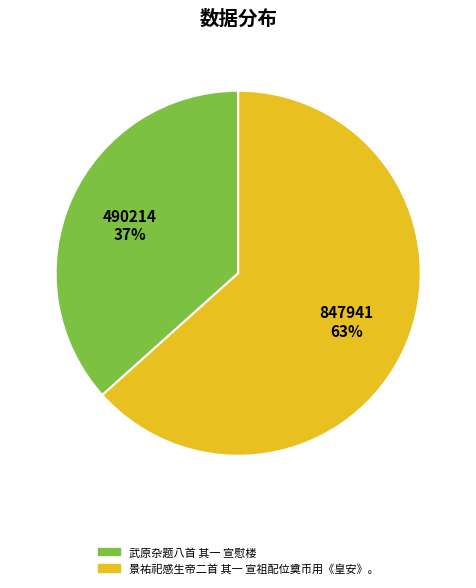

Combined, do 武原杂题八首 其一 宣慰楼 and 景祐祀感生帝二首 其一 宣祖配位奠币用《皇安》。 account for over 50%?

Yes